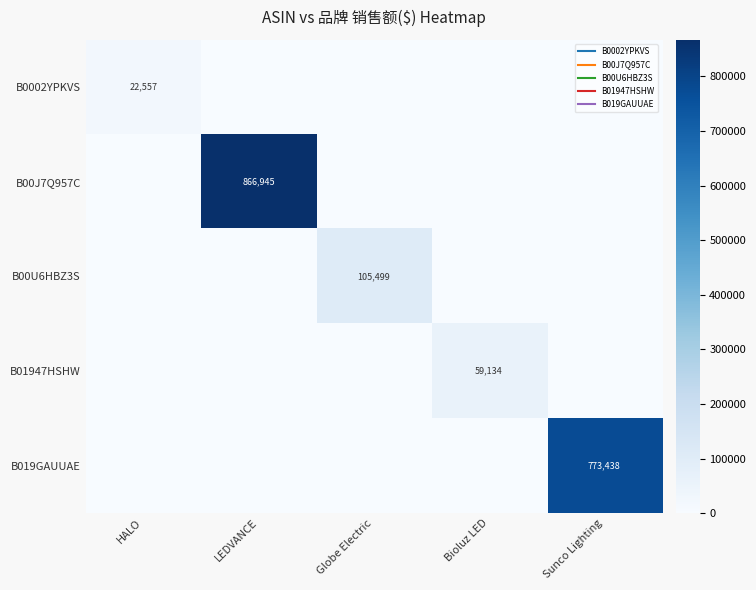

Rank the series at LEDVANCE from highest to lowest value.

B00J7Q957C, B0002YPKVS, B00U6HBZ3S, B01947HSHW, B019GAUUAE